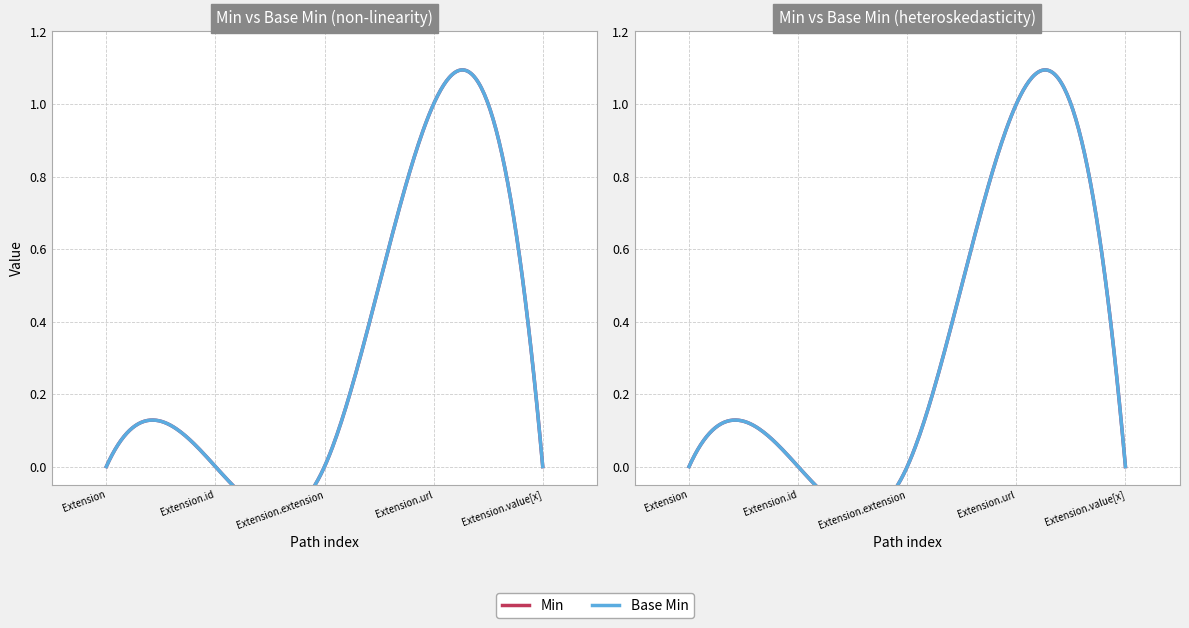

What is the sum of all Min values?

1